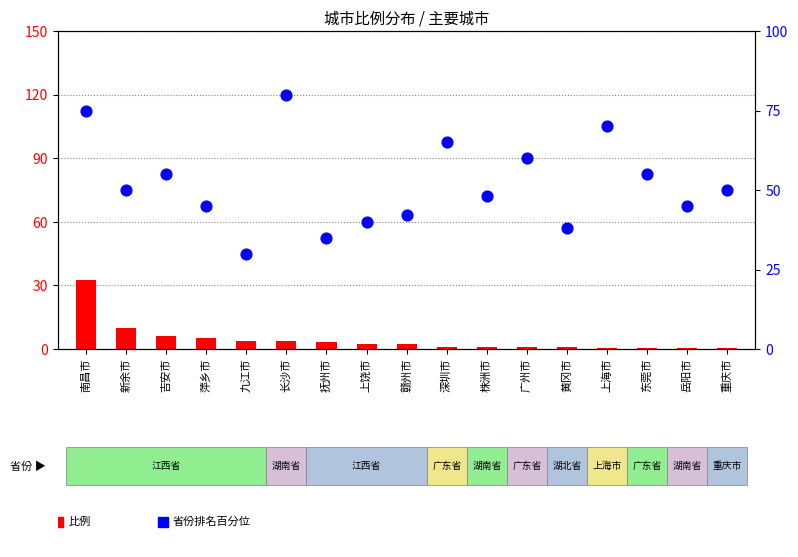

Which series has the largest Y range (max minus min)?

省份排名百分位